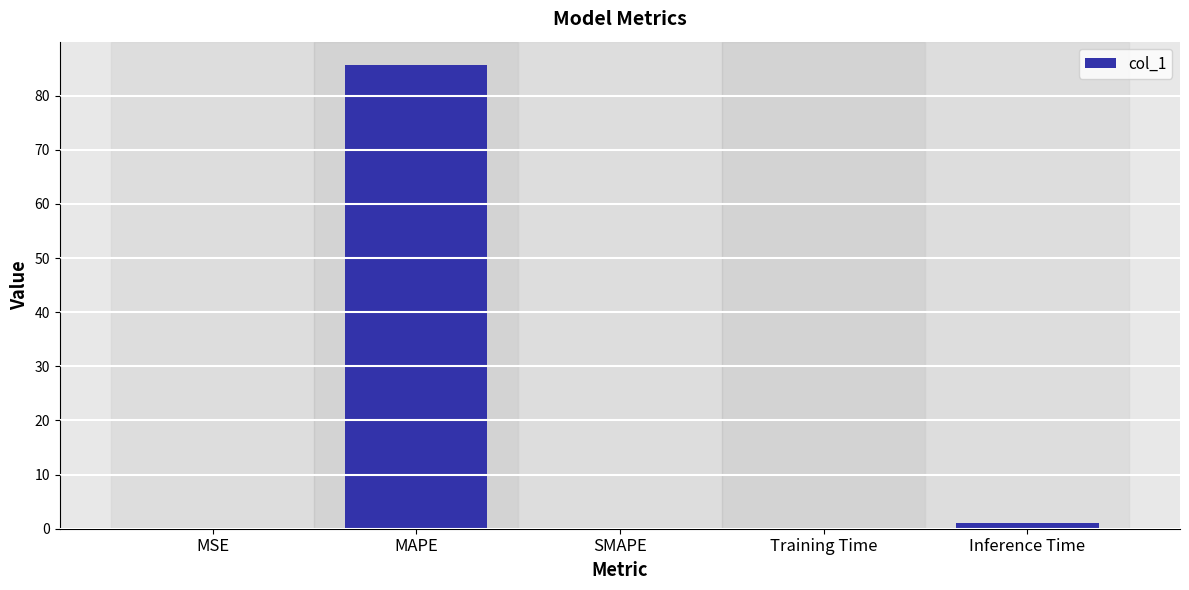

Is it true that the value at MAPE is 85.7?

True